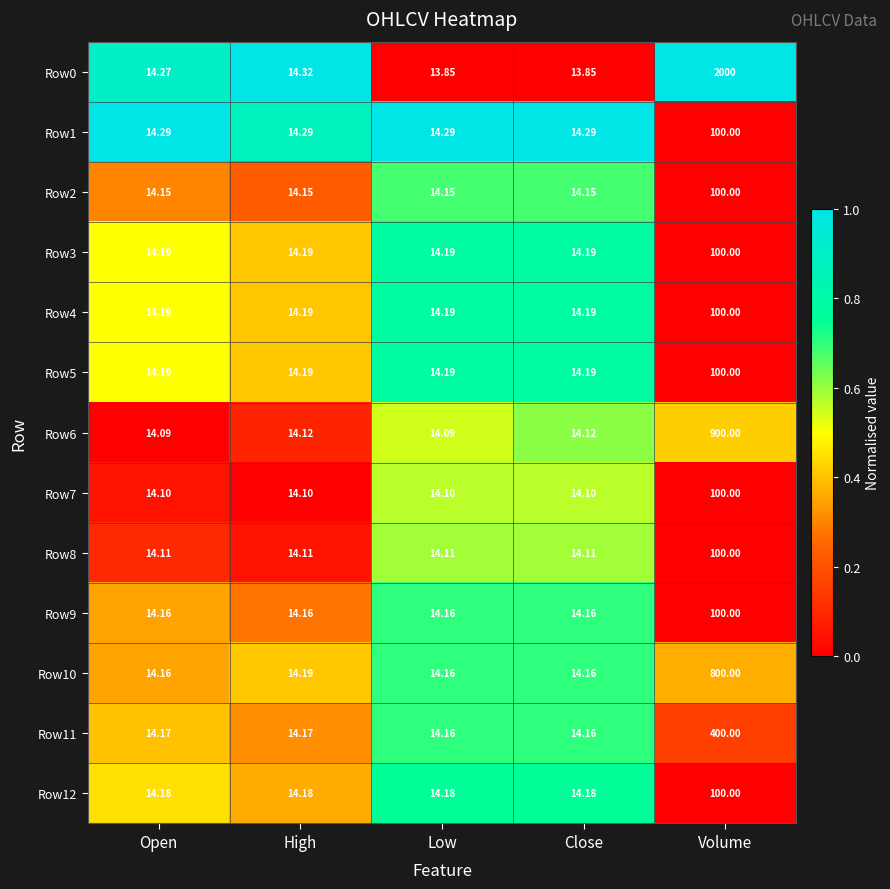

At which category does the chart reach its peak across all series?

Volume